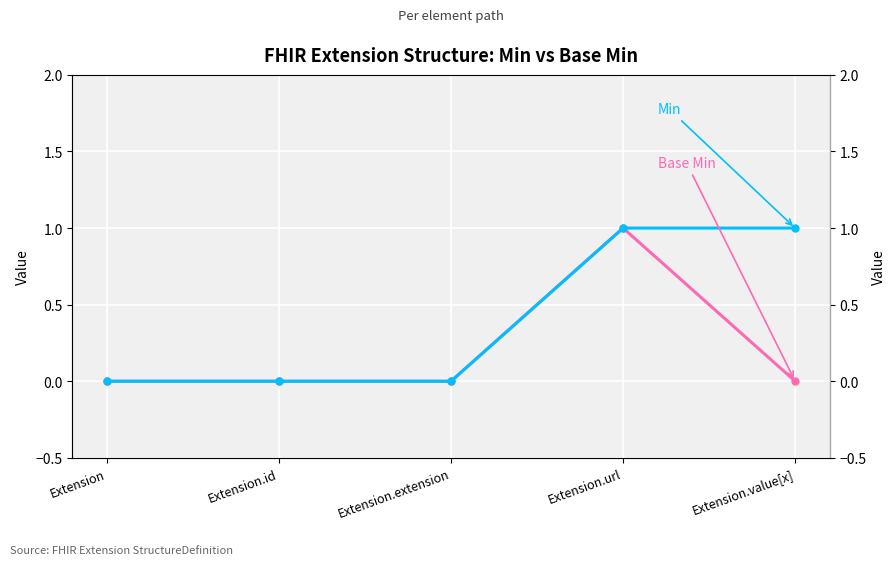

What is the sum of all Min values?

2